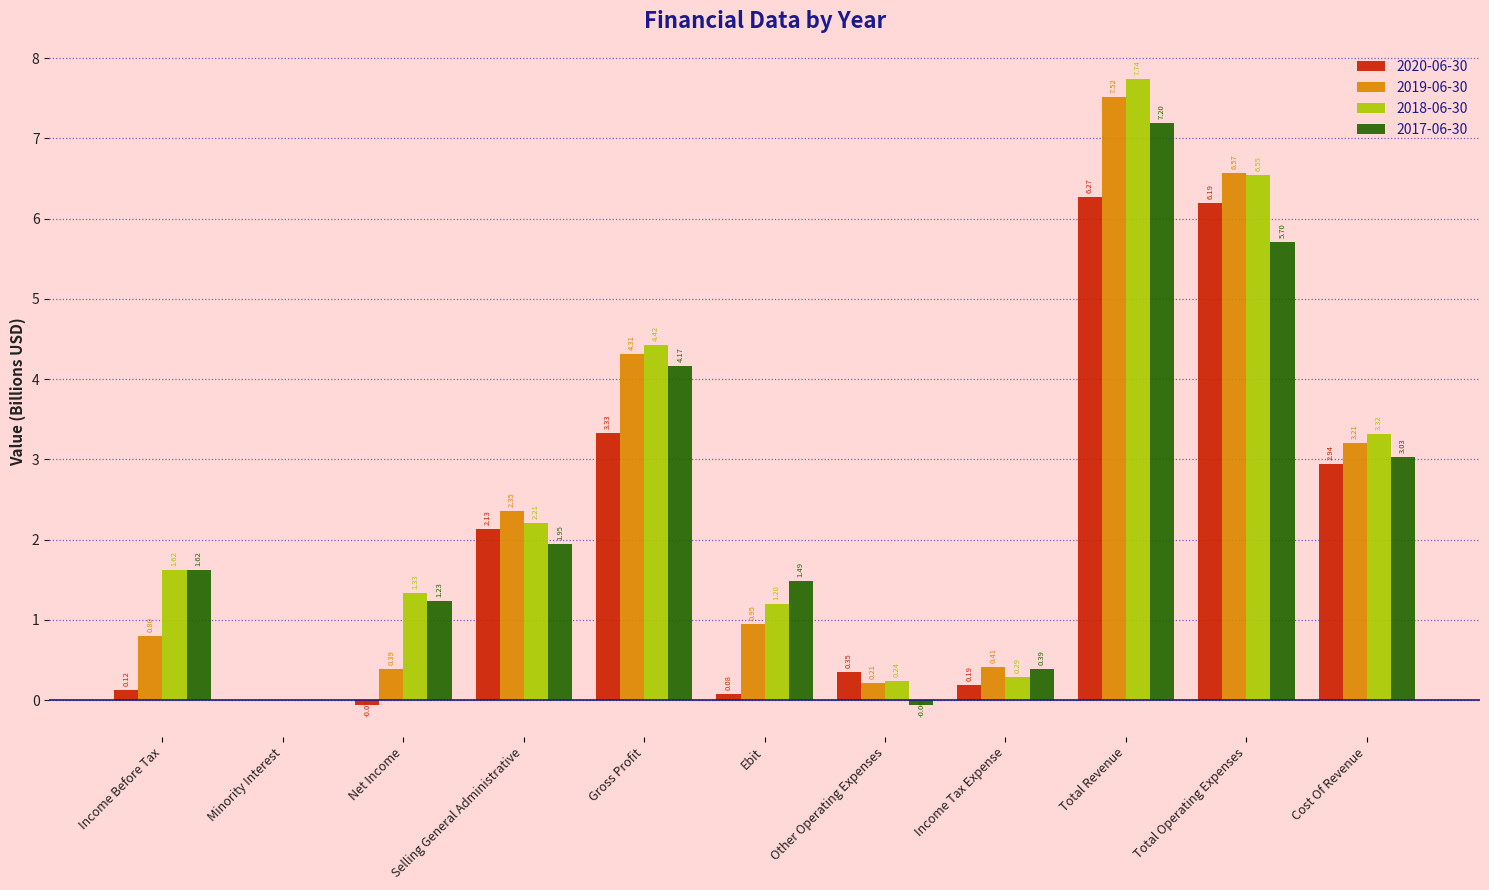

Which series has the largest range (max minus min)?

2018-06-30